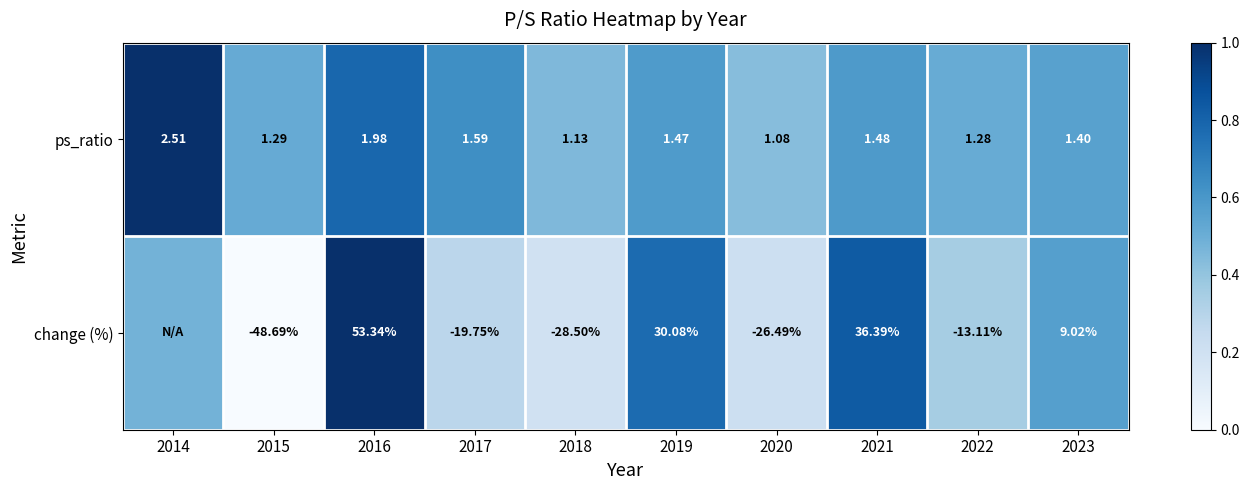

Which series changed the most between 2019 and 2020?

change (%)